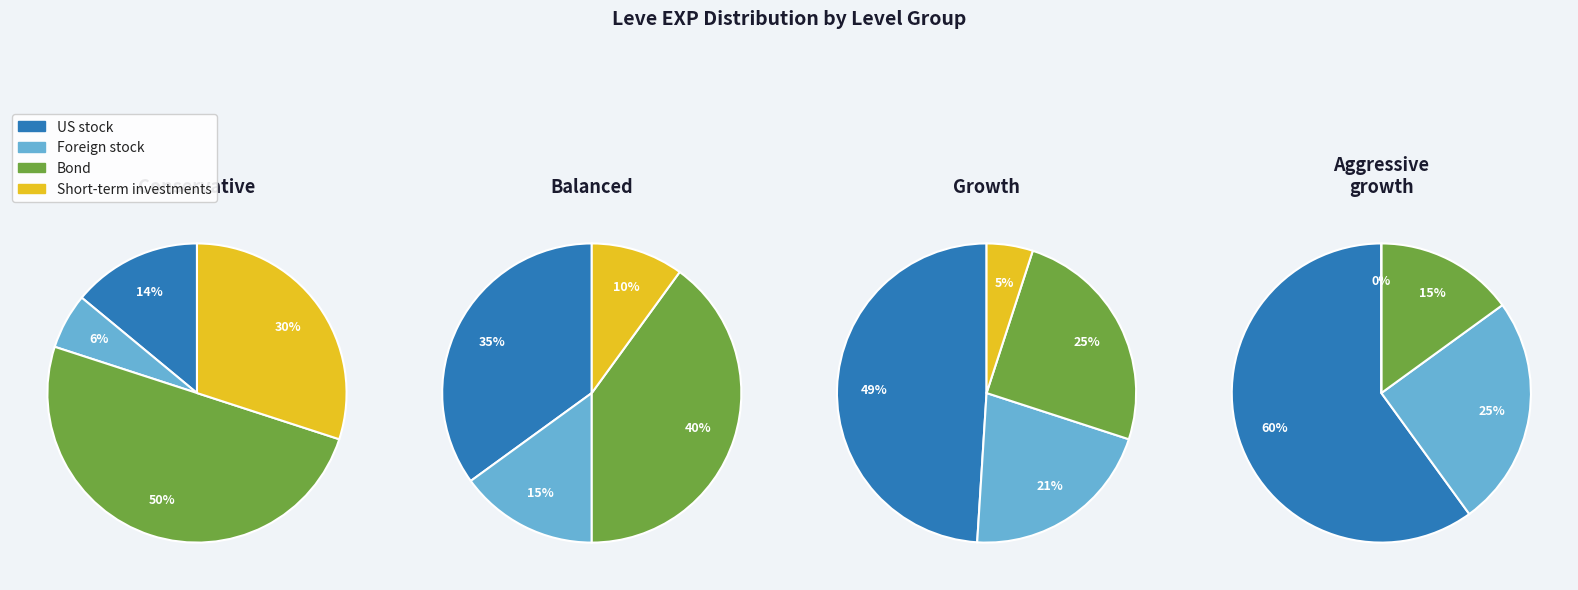

Is there any slice that represents more than half of the pie?

No